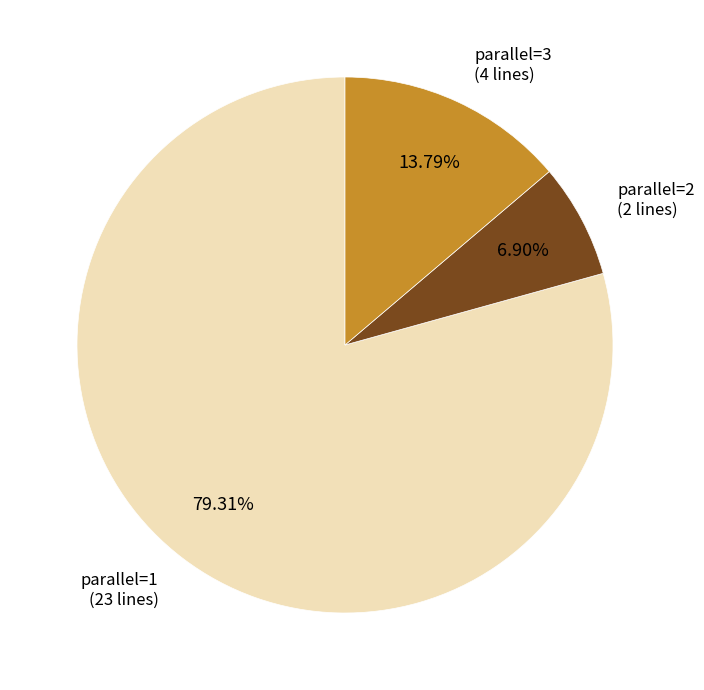

To the nearest percent, what is the average slice percentage?

33%